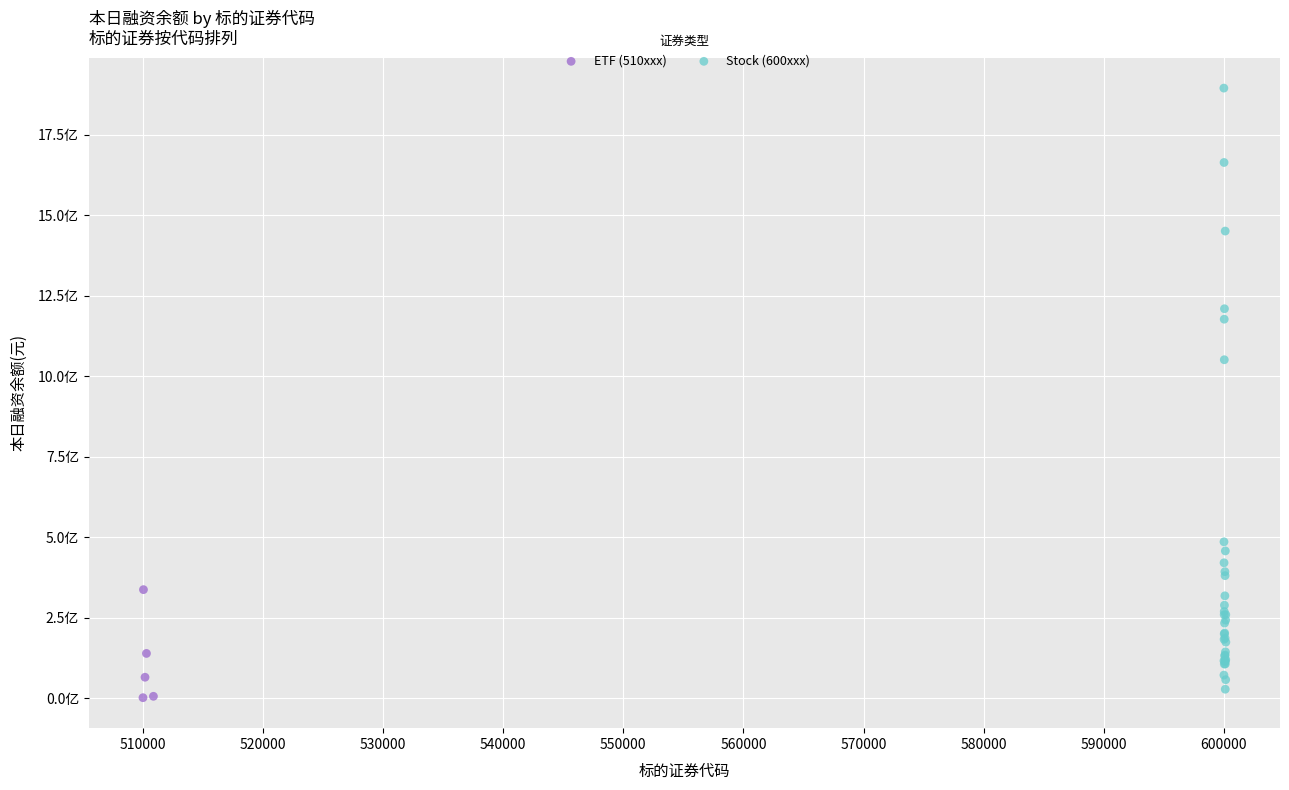

What are all the series names shown in the legend?

ETF (510xxx), Stock (600xxx)